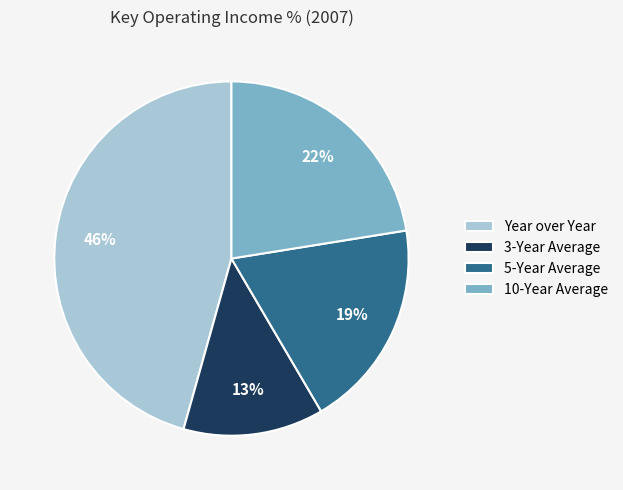

To the nearest percent, what is the combined percentage of 3-Year Average and 10-Year Average?

35%